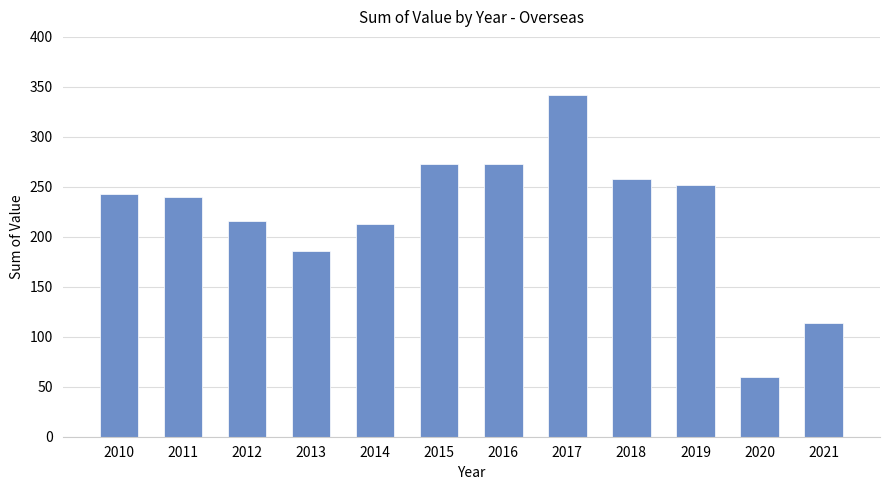

What is the sum of all values?

2670